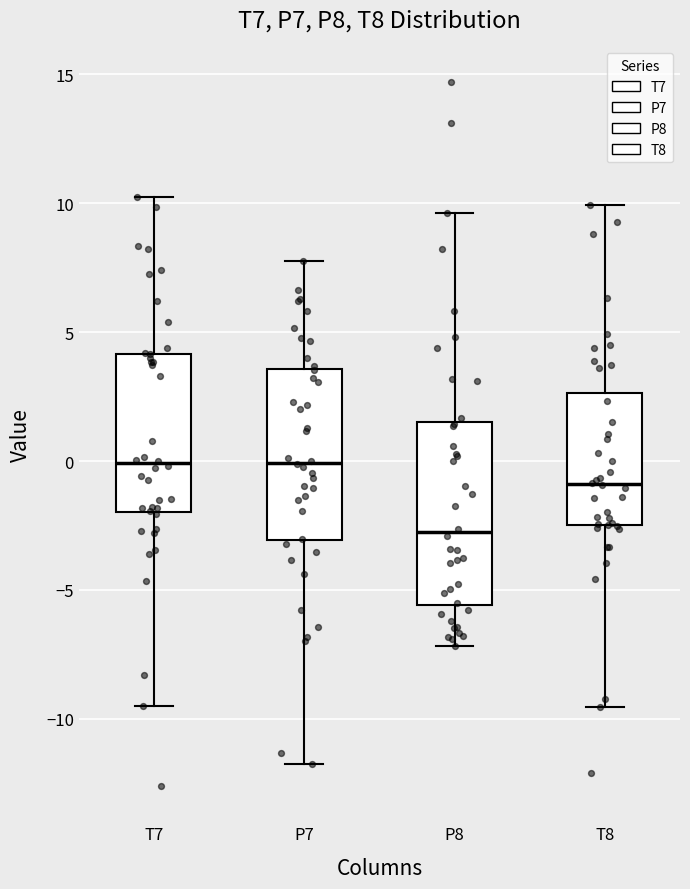

Where does the upper whisker of the box for T8 end on the y-axis? The values are not printed on the chart, so give them approximately, as read against the axis.

10.0